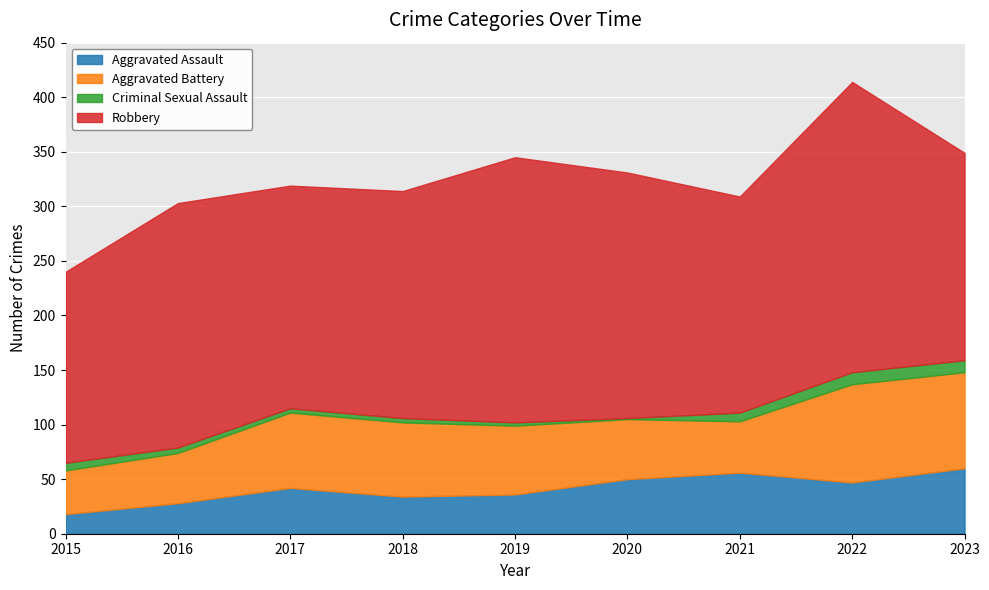

Between which two adjacent categories do Aggravated Battery and Aggravated Assault first intersect?

2020 and 2021